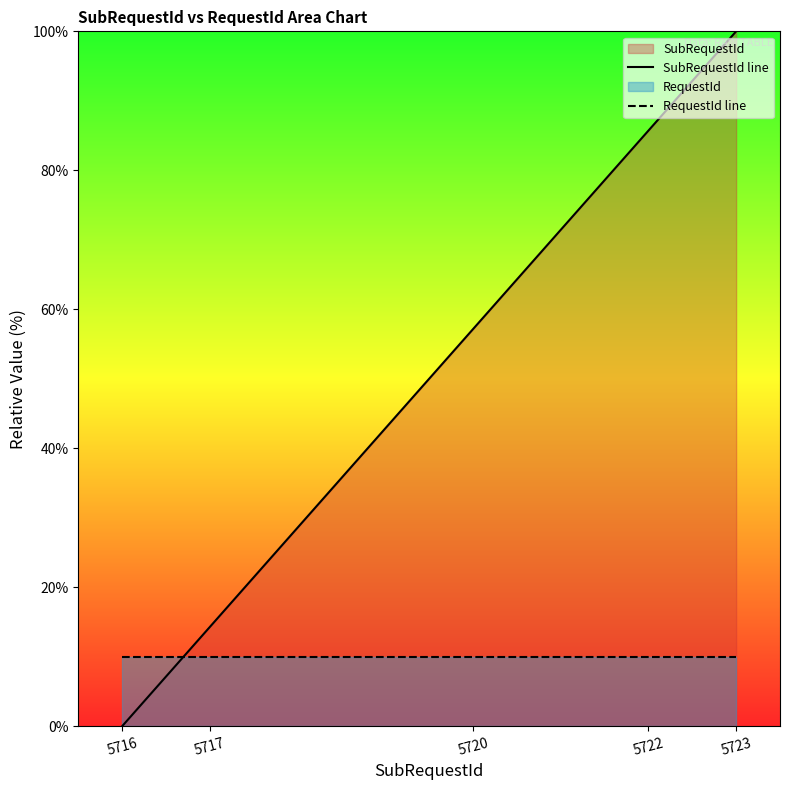

Between which two adjacent categories do RequestId line and SubRequestId line first intersect?

5716 and 5717